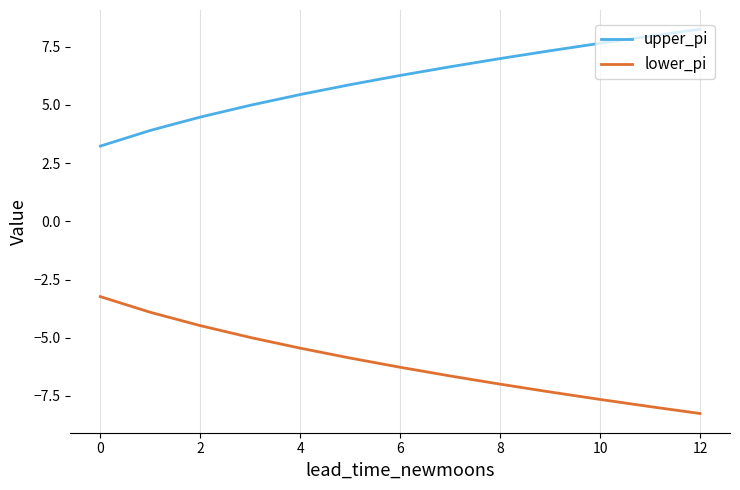

True or false: upper_pi and lower_pi intersect in this chart.

False